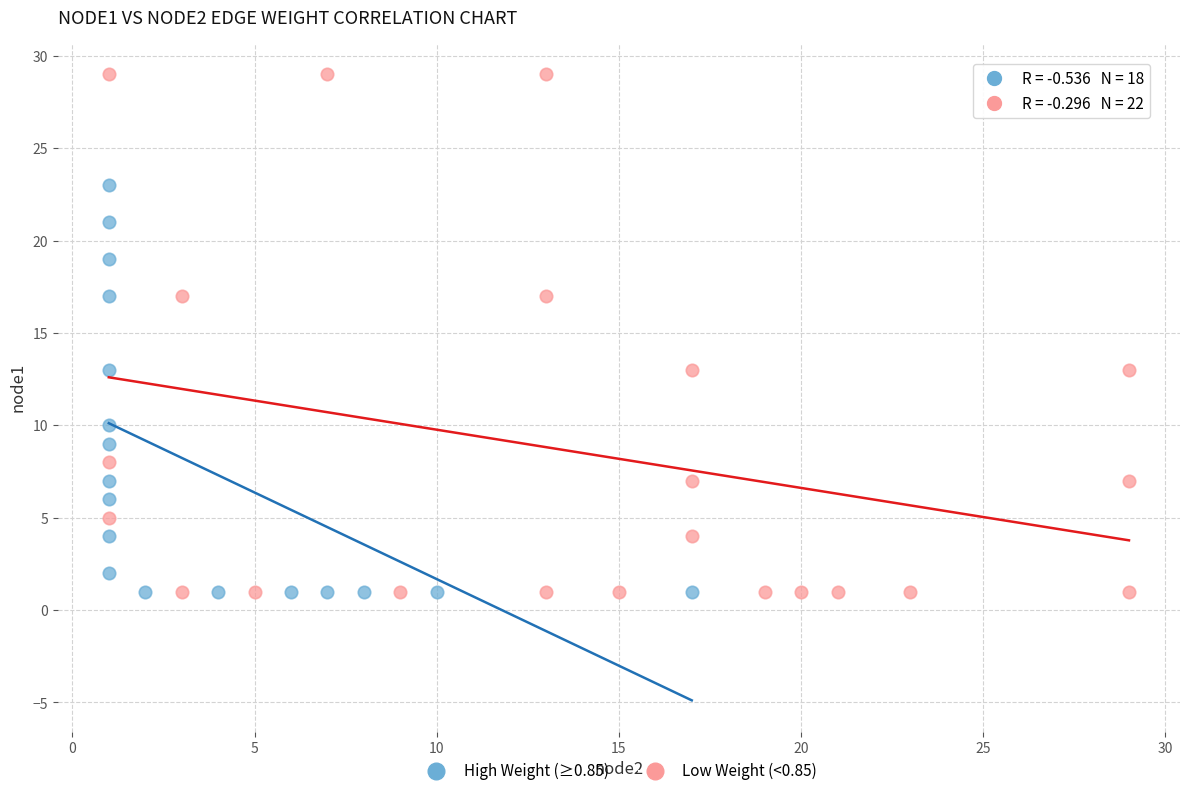

Which series has the largest Y range (max minus min)?

Low Weight (<0.85)